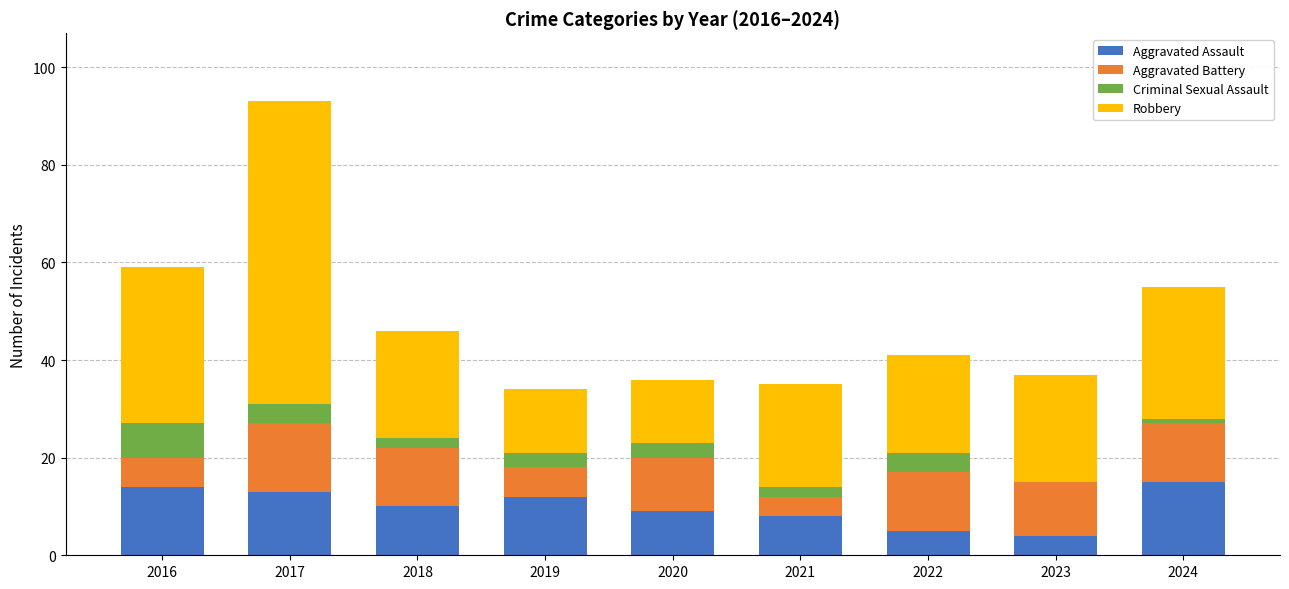

Are the bars grouped side by side (vs. stacked)?

No